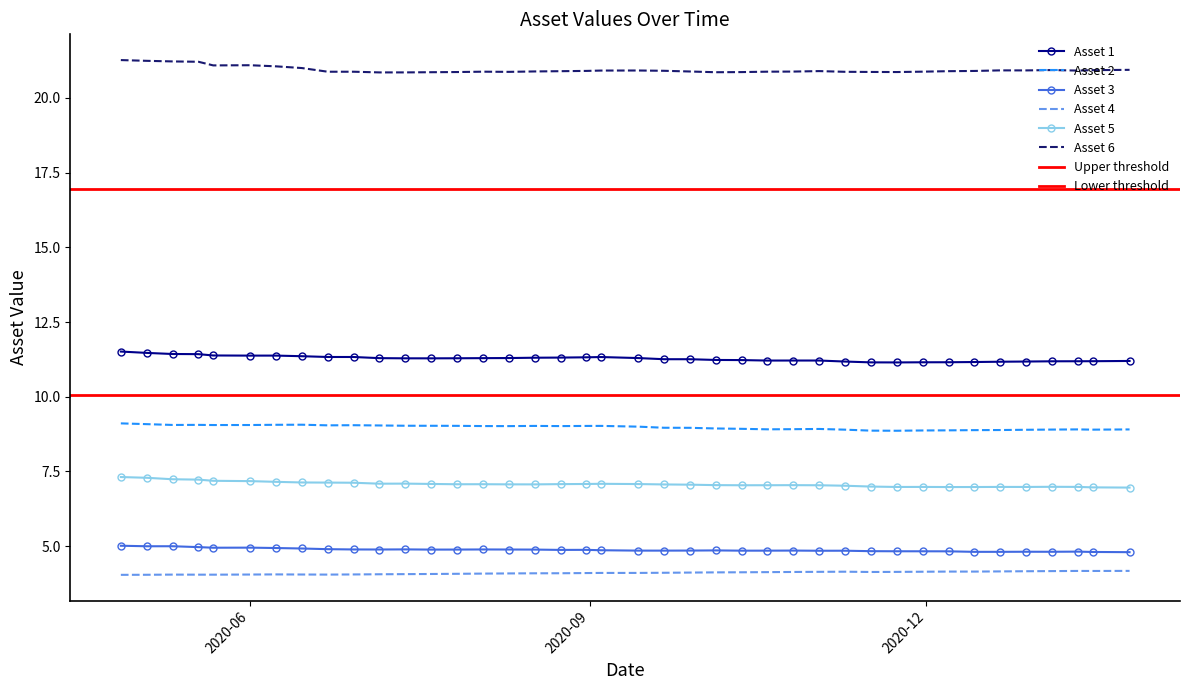

What is the greatest value displayed?

21.3